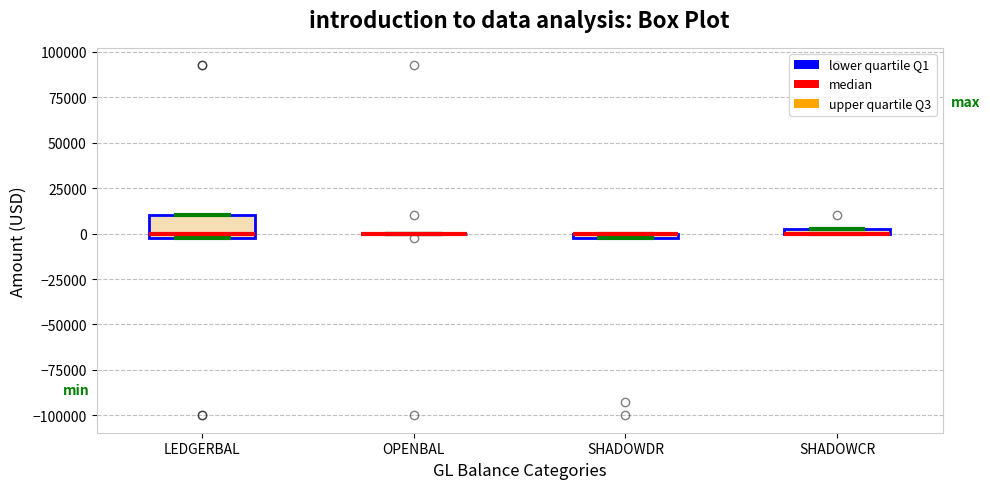

Which box is the tallest, from its lower edge to its upper edge?

LEDGERBAL